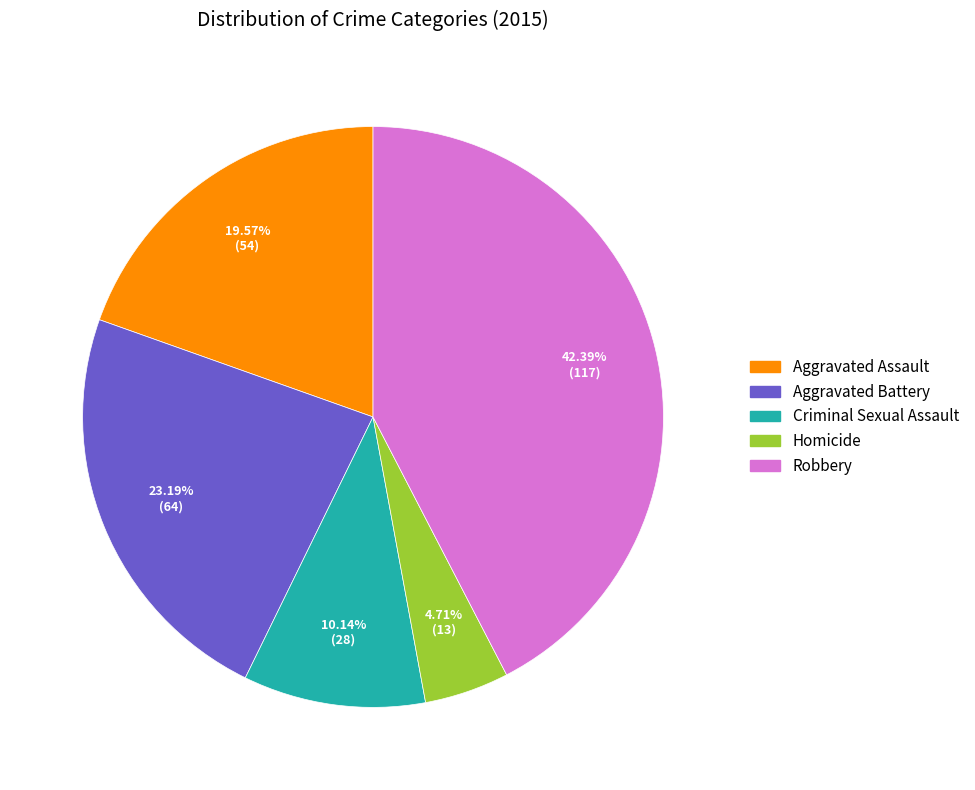

Does Criminal Sexual Assault account for over 50% of the chart?

No